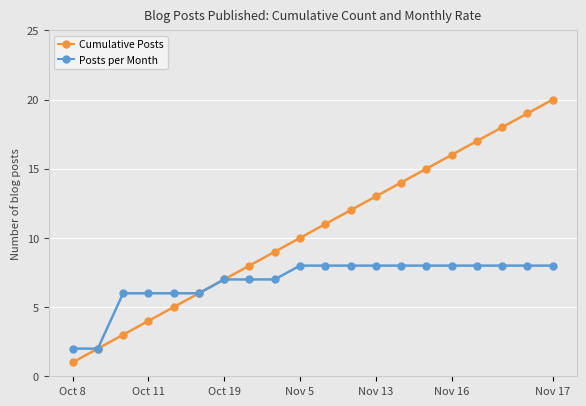

Which series has the largest range (max minus min)?

Cumulative Posts